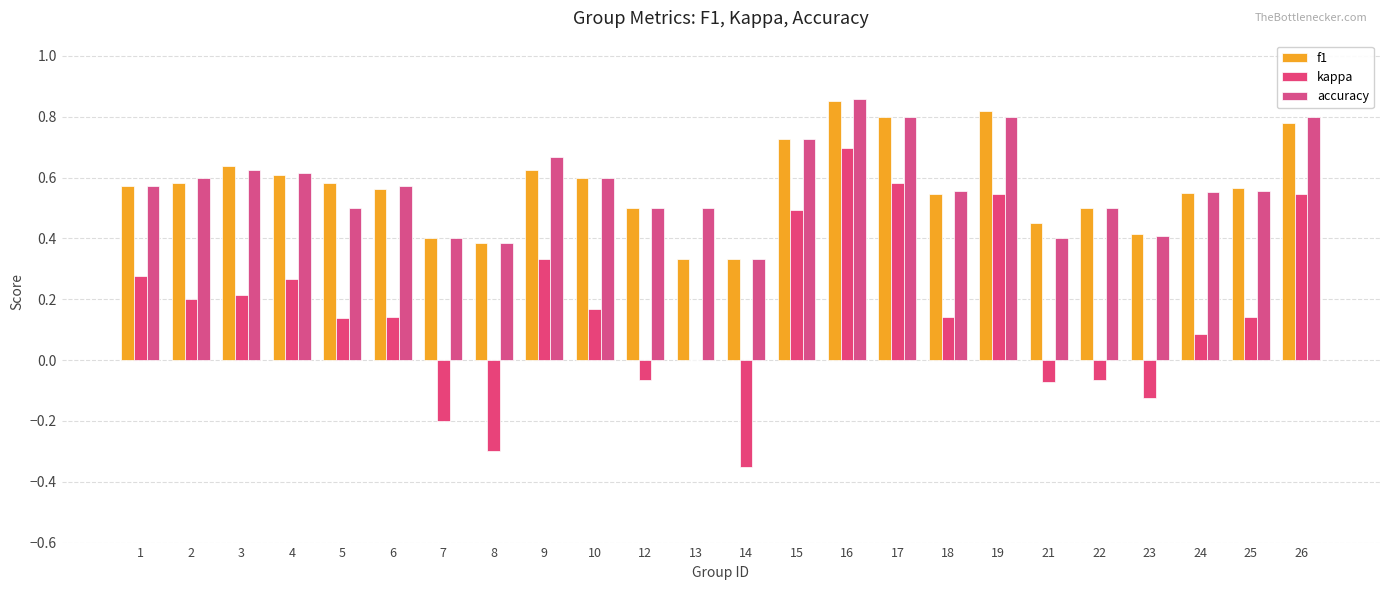

What is the highest value of the f1 series?

0.9